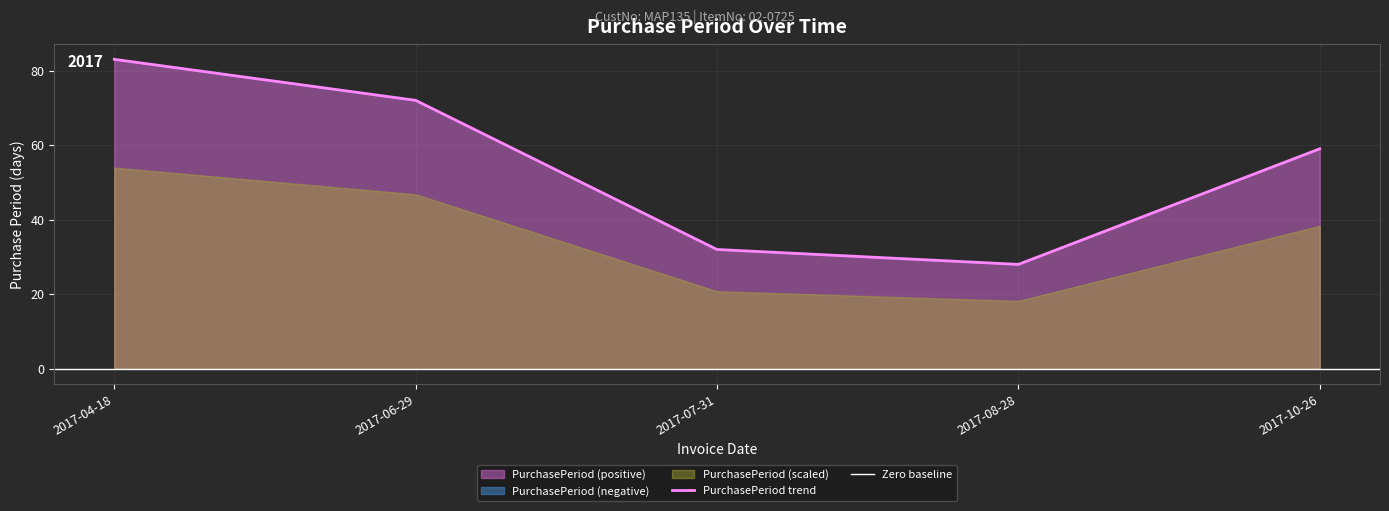

Rank the categories by value from lowest to highest.

2017-08-28, 2017-07-31, 2017-10-26, 2017-06-29, 2017-04-18